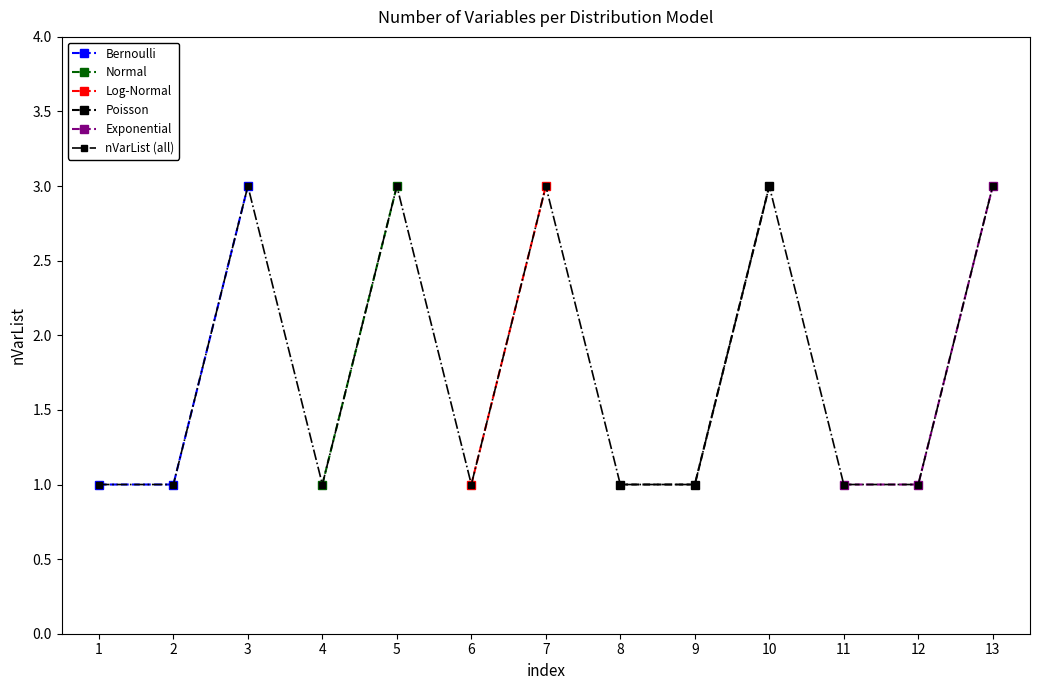

How many interior local peaks (higher than both neighbors) does the data have?

4